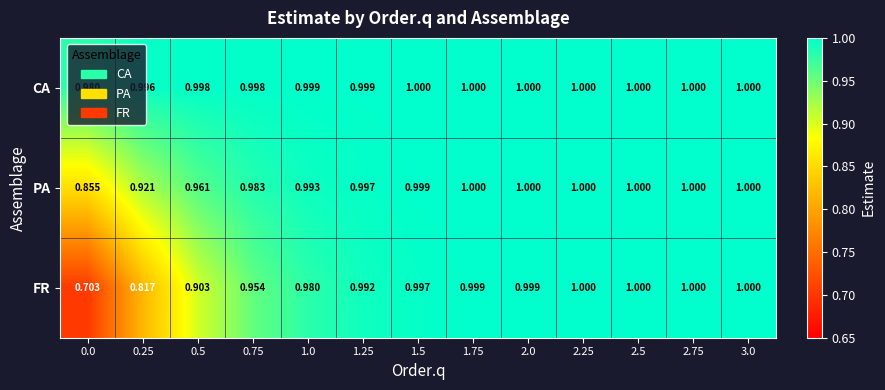

Rank the series by their average value, from lowest to highest.

FR, PA, CA